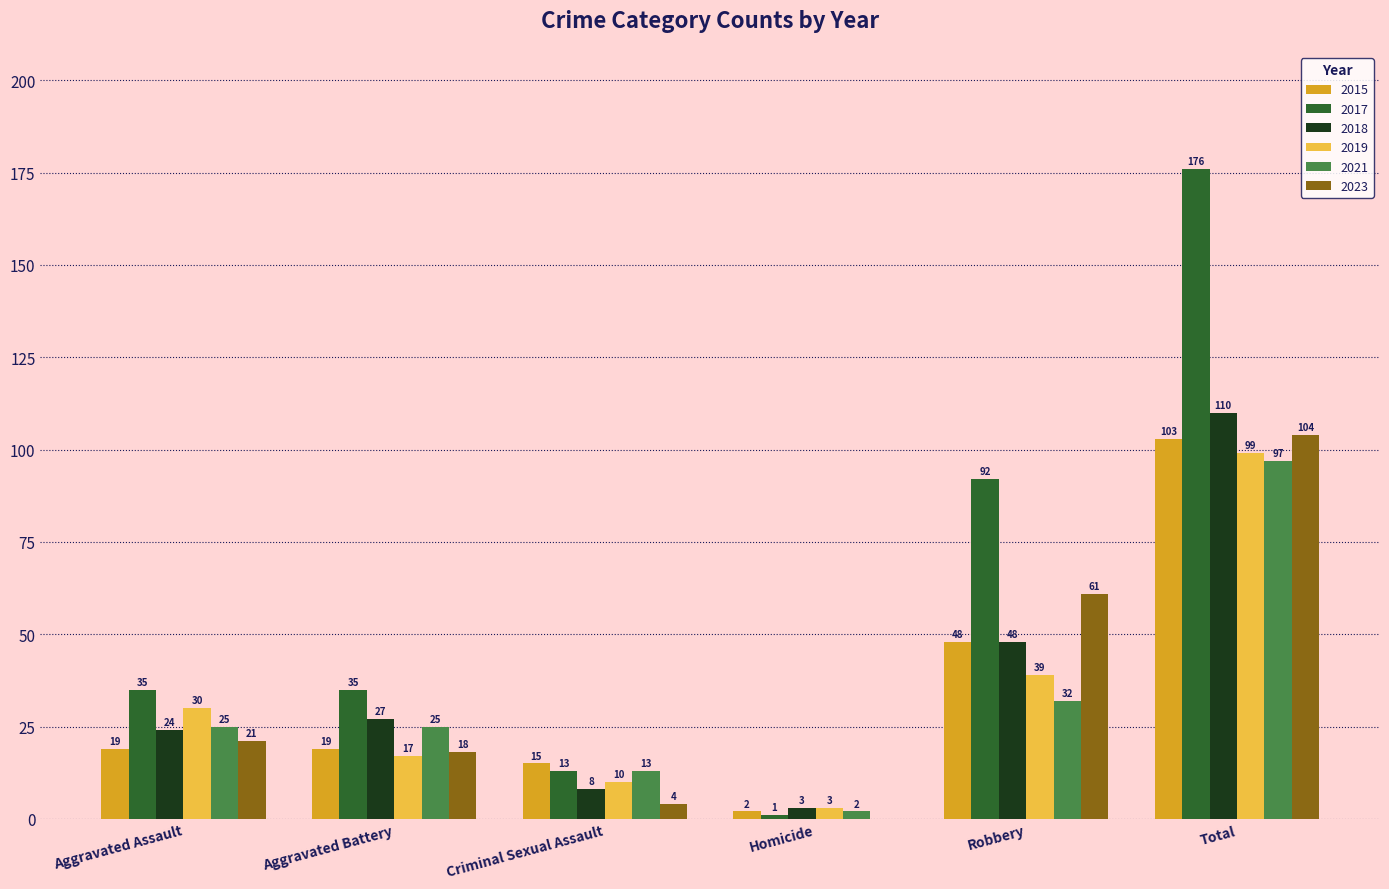

At which label is 2019 closest to 51?

Robbery